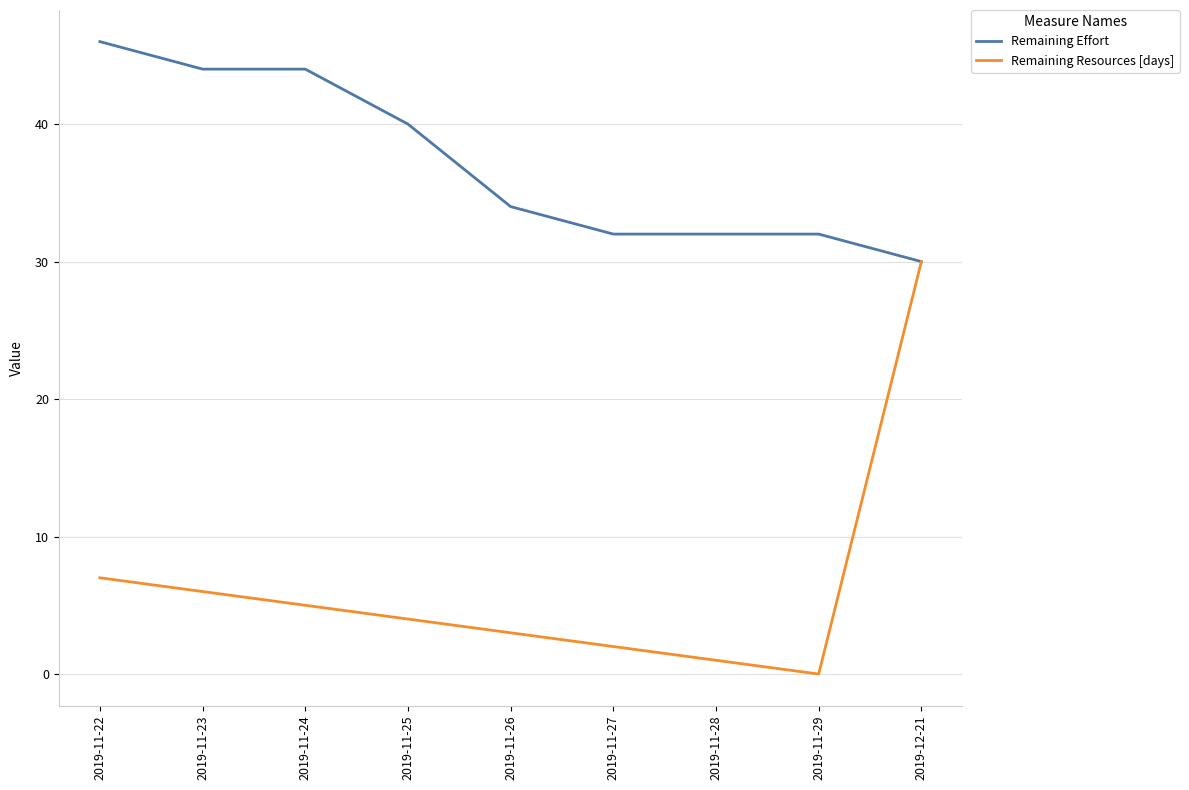

Where is Remaining Resources [days] nearest to the value 15?

2019-11-22